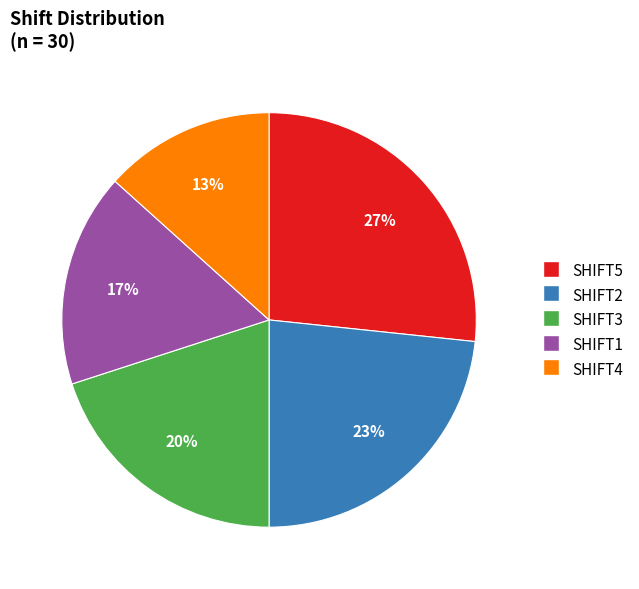

Approximately how many times larger is the value at SHIFT1 compared to SHIFT3?

0.8